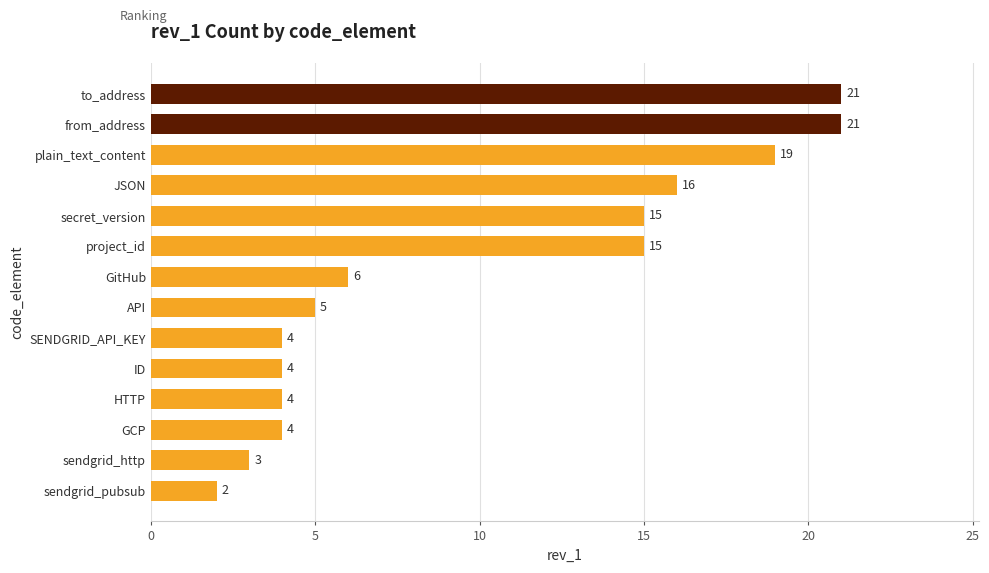

What is the ratio of the value at GCP to the value at secret_version?

0.3